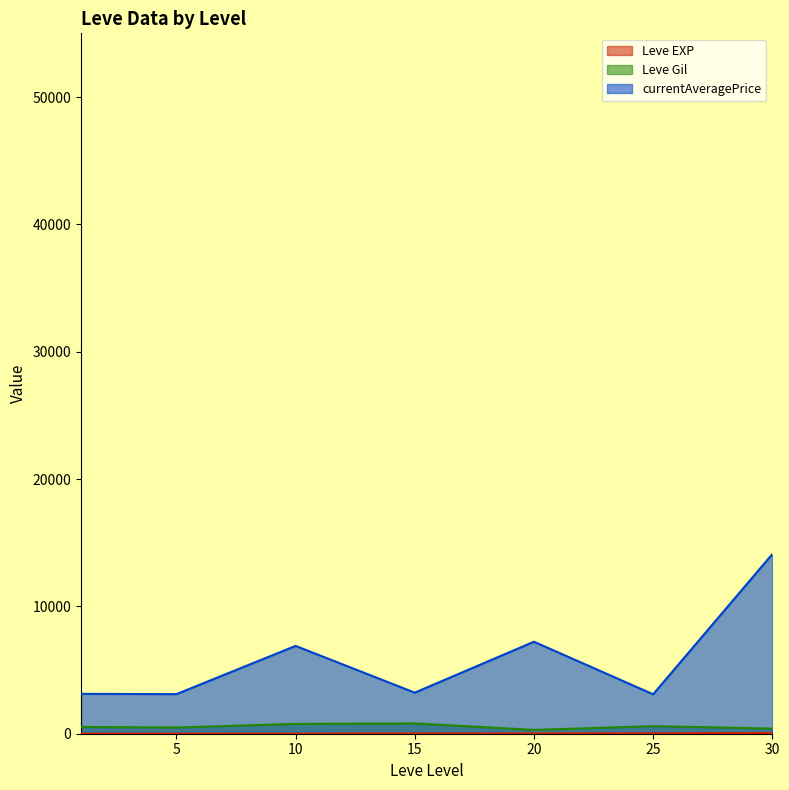

What is the value of the currentAveragePrice point at the 19th from the left?

3023